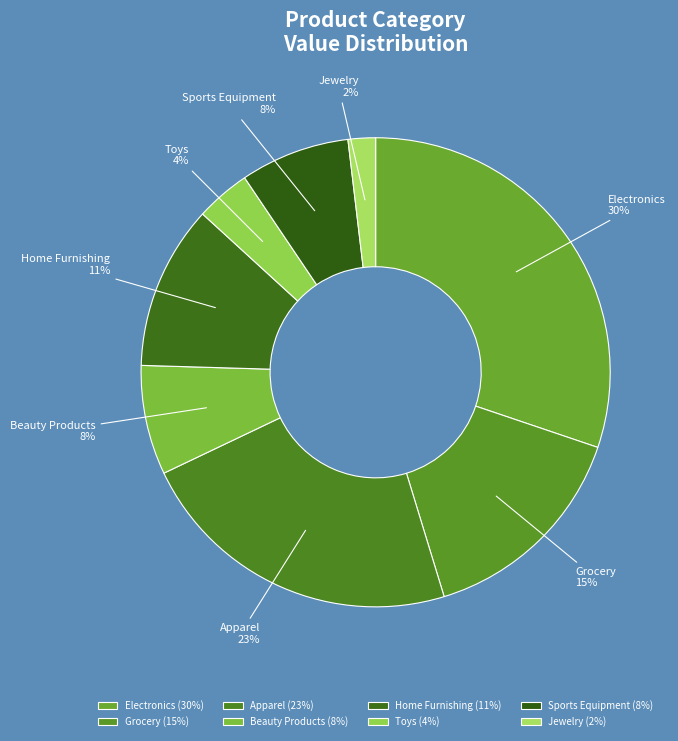

Between Grocery and Jewelry, which is larger?

Grocery